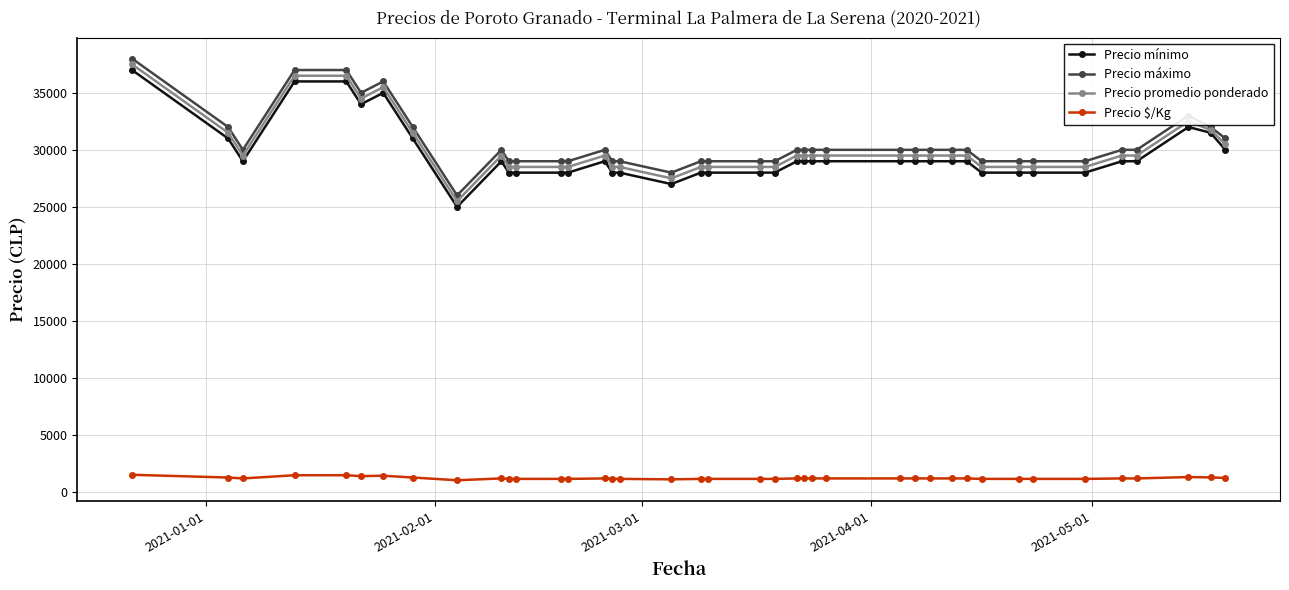

True or false: Precio mínimo and Precio $/Kg intersect in this chart.

False